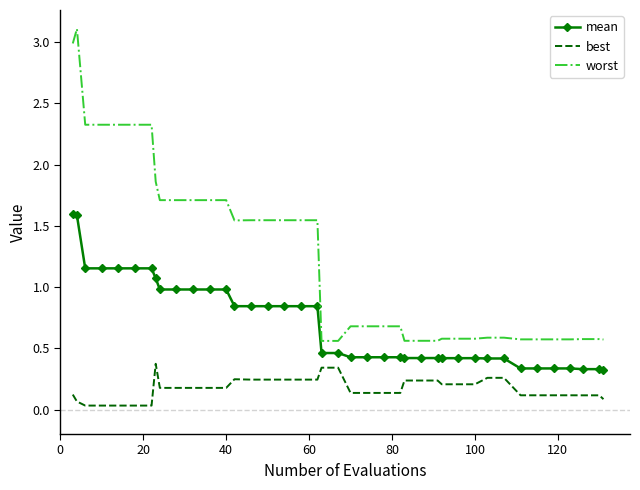

True or false: mean and best intersect in this chart.

False